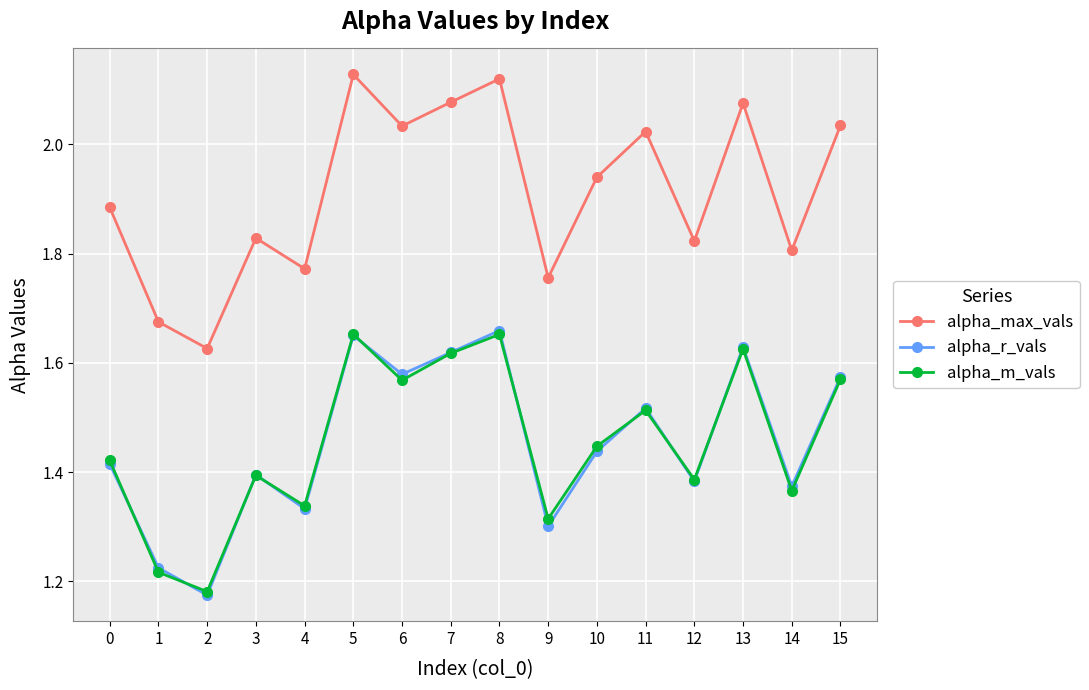

Count the alpha_r_vals values in the range 1 to 2.

16